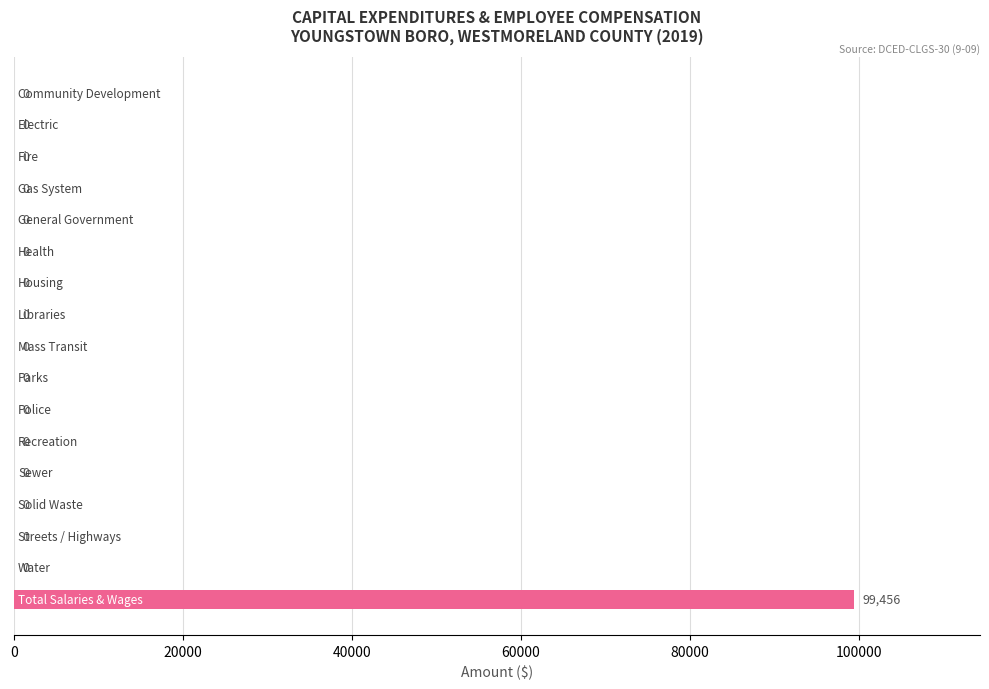

What is the sum of all values?

99456